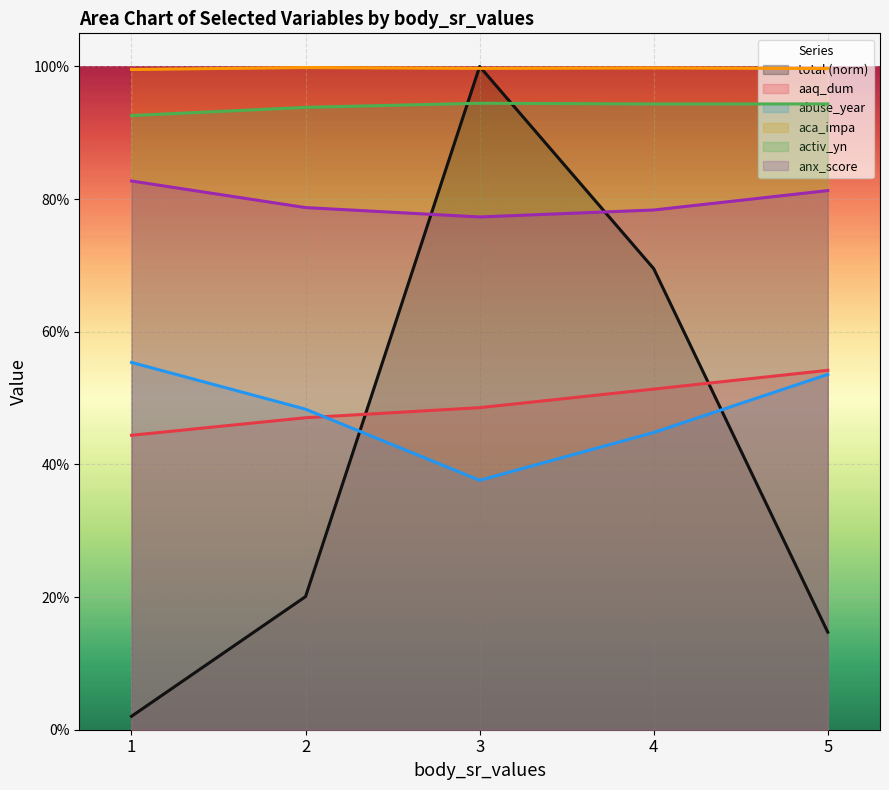

Reading left to right, what are all the values shown in this chart?

total: 1=0.0	2=0.2	3=1.0	4=0.7	5=0.1
aaq_dum: 1=0.4	2=0.5	3=0.5	4=0.5	5=0.5
abuse_year: 1=0.6	2=0.5	3=0.4	4=0.4	5=0.5
aca_impa: 1=1.0	2=1.0	3=1.0	4=1.0	5=1.0
activ_yn: 1=0.9	2=0.9	3=0.9	4=0.9	5=0.9
anx_score: 1=0.8	2=0.8	3=0.8	4=0.8	5=0.8